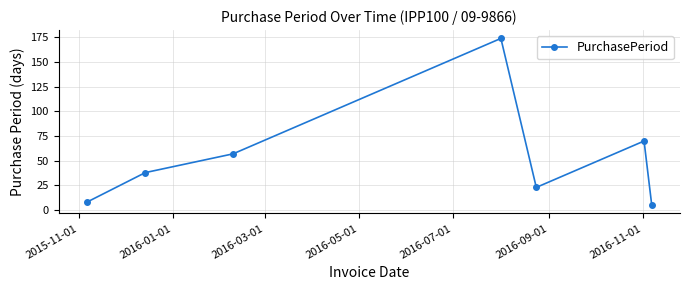

What is the difference between the maximum and second lowest values?

166